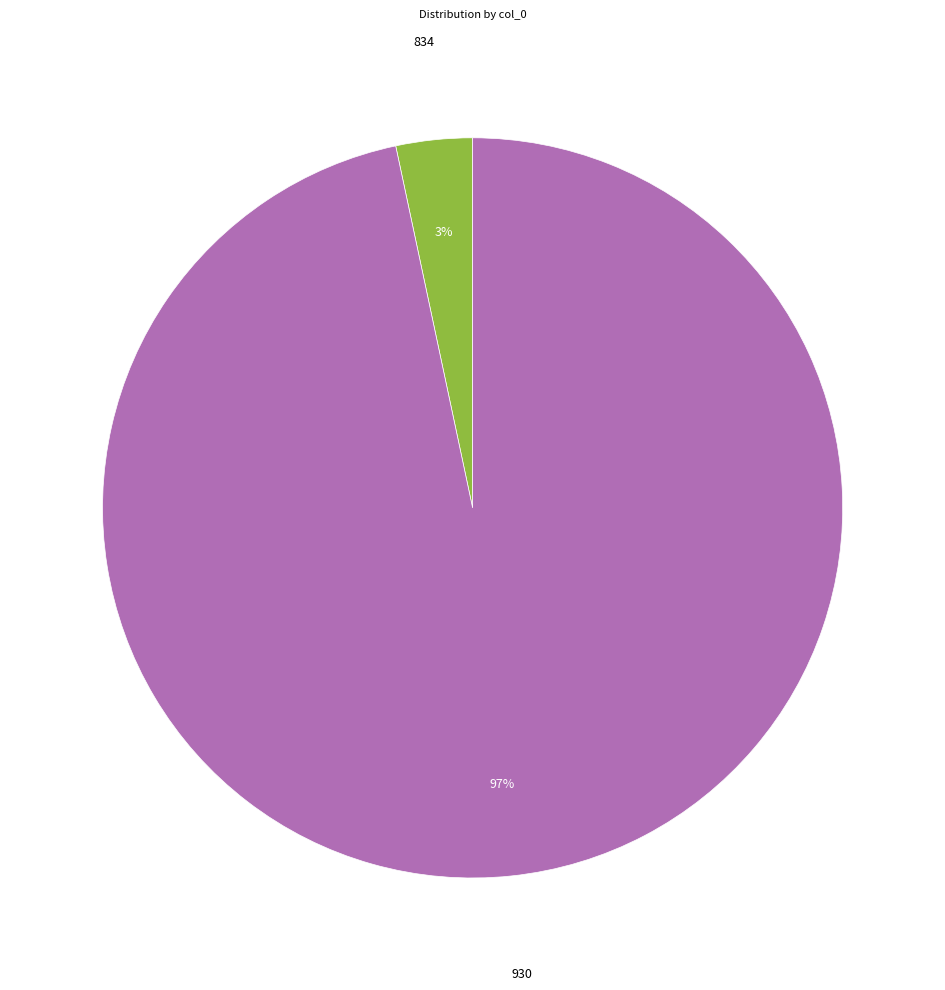

Combined, do 834 and 930 account for over 50%?

Yes